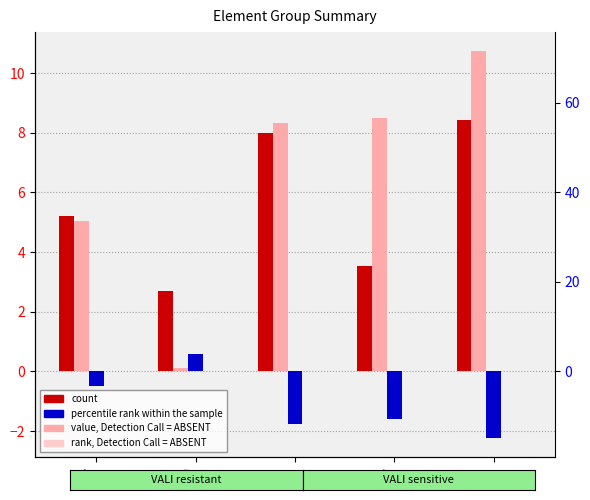

What position from the left is F?

4